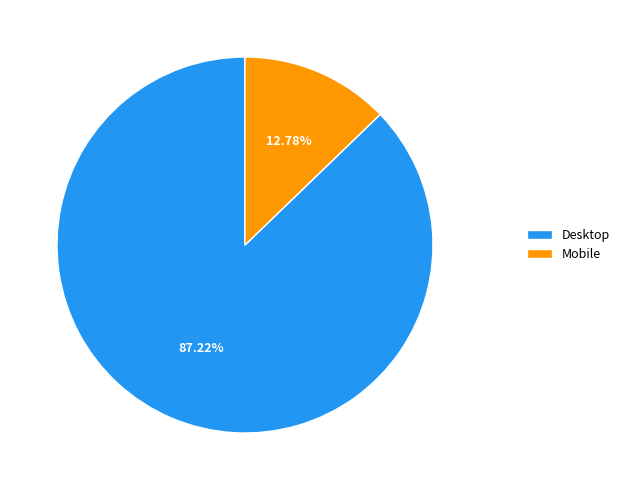

Which category has the smallest portion of the pie?

Mobile